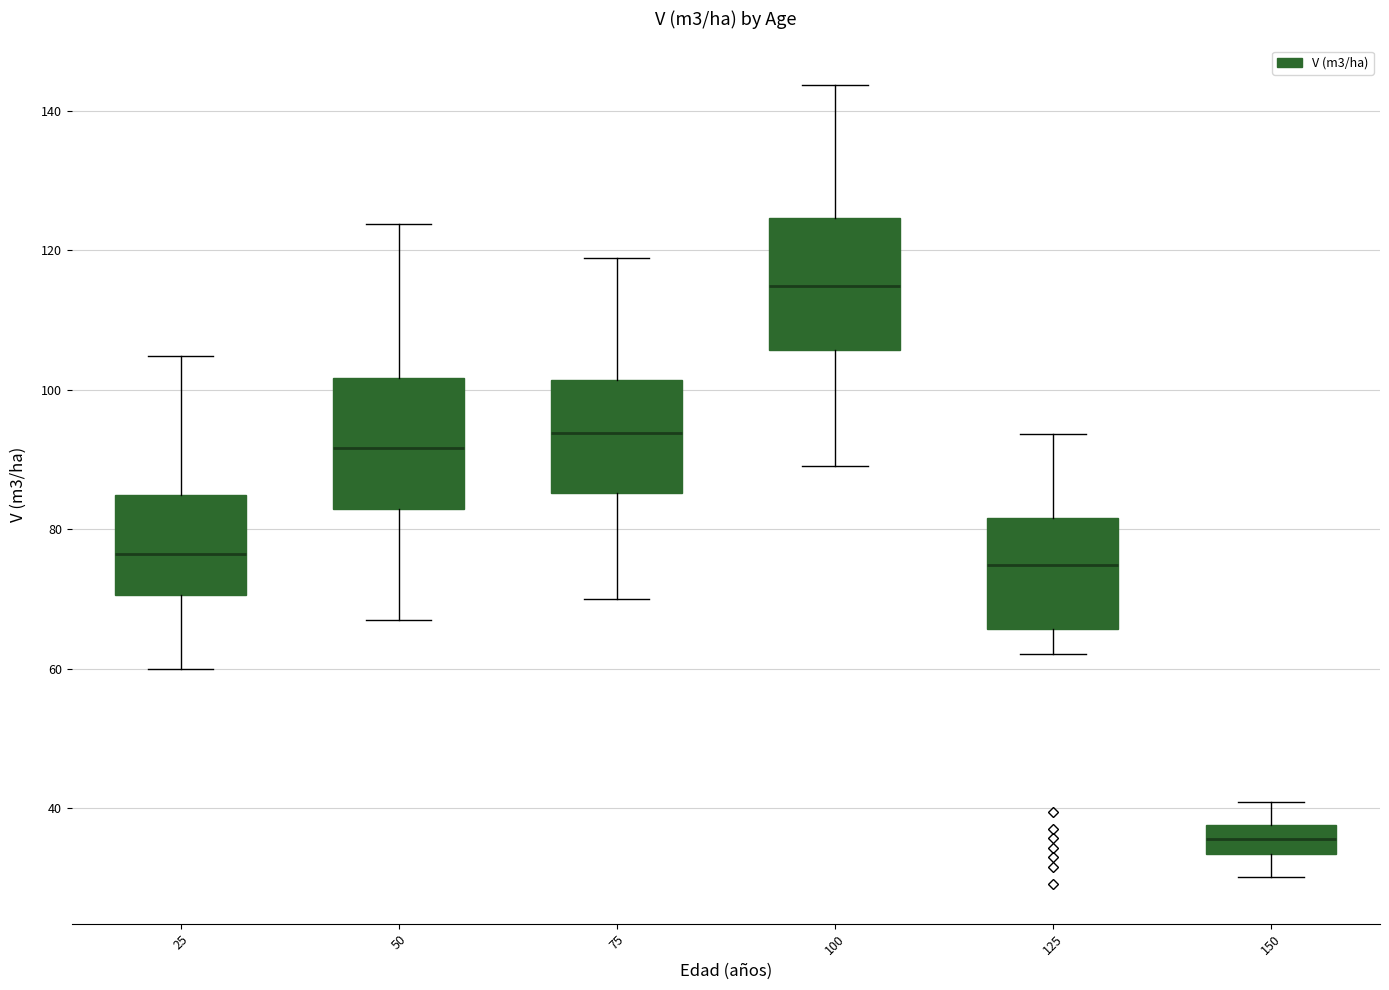

Where is the upper edge of the box at x = 125 on the y-axis? The values are not printed on the chart, so give them approximately, as read against the axis.

82